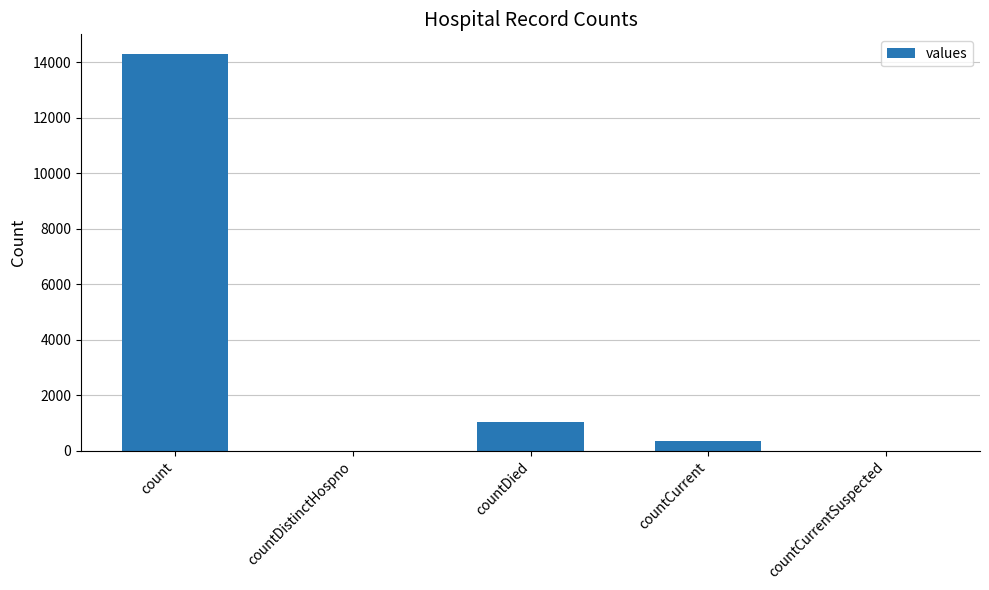

What is the sum of the values at countCurrent and countDistinctHospno?

334